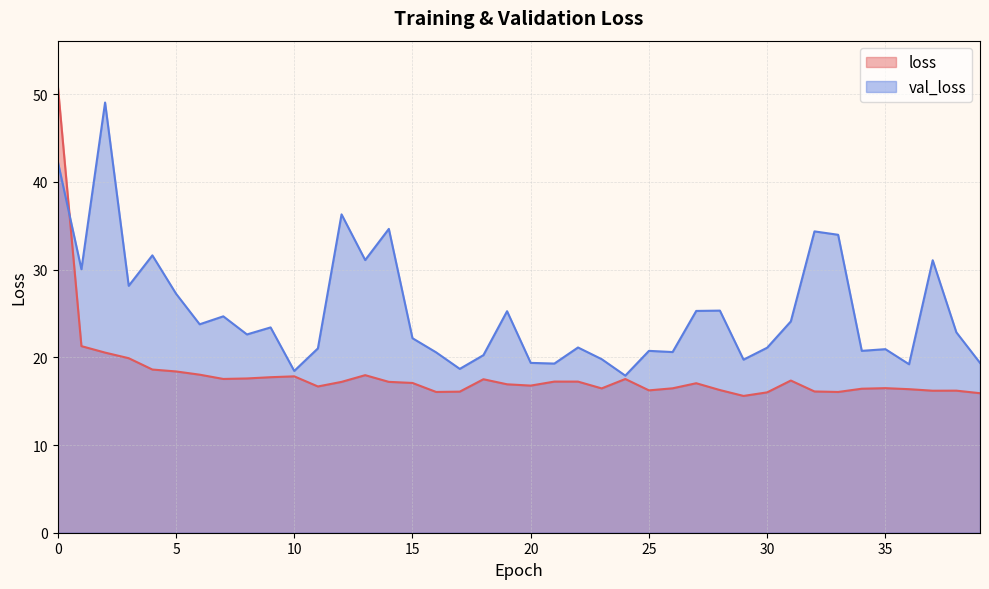

What is the spread (max minus min) of values at 39?

3.5